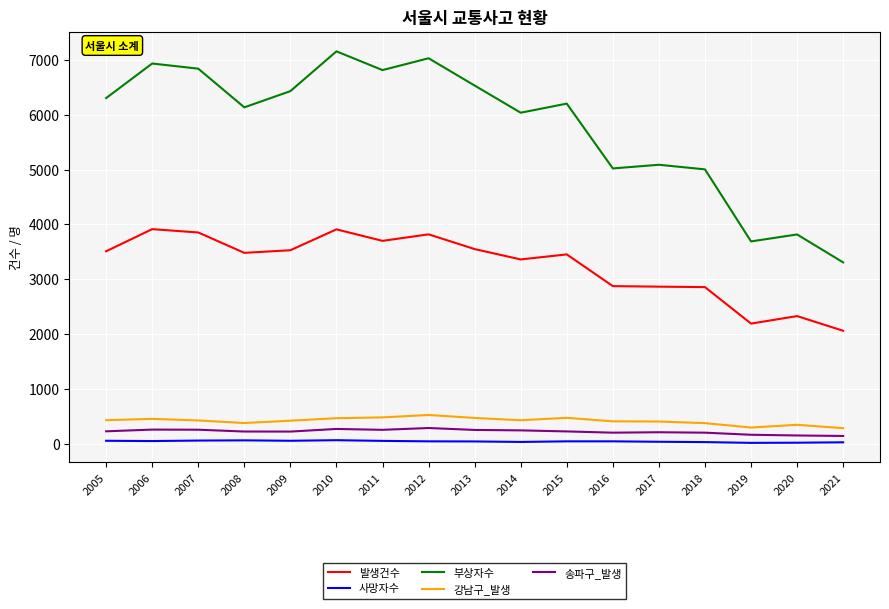

At which label does 발생건수 first exceed 3481?

2005